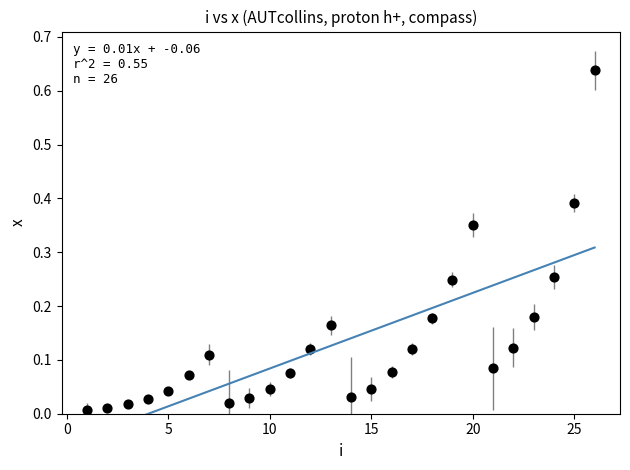

What is the range of X values (max minus min)?

25.0